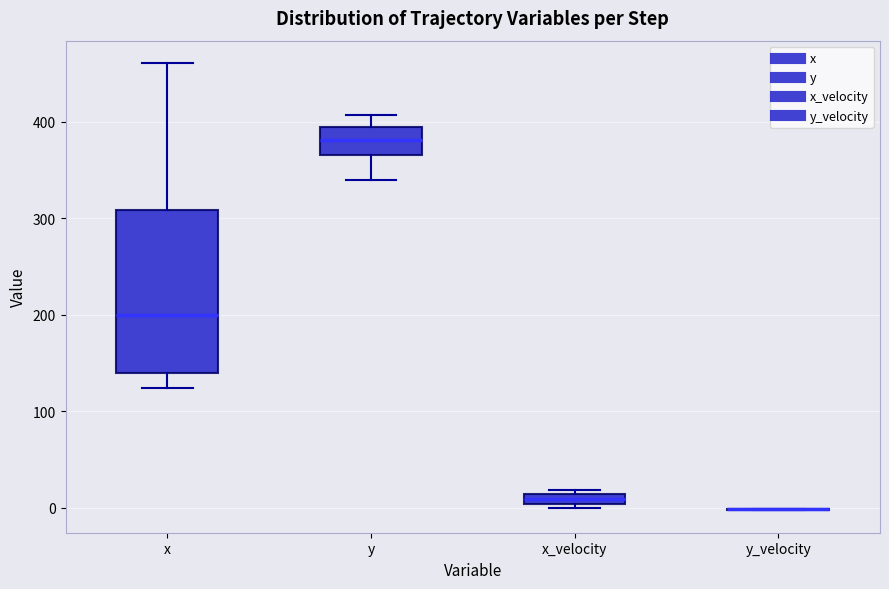

Comparing the boxes themselves (not the whiskers), which one is the tallest?

x